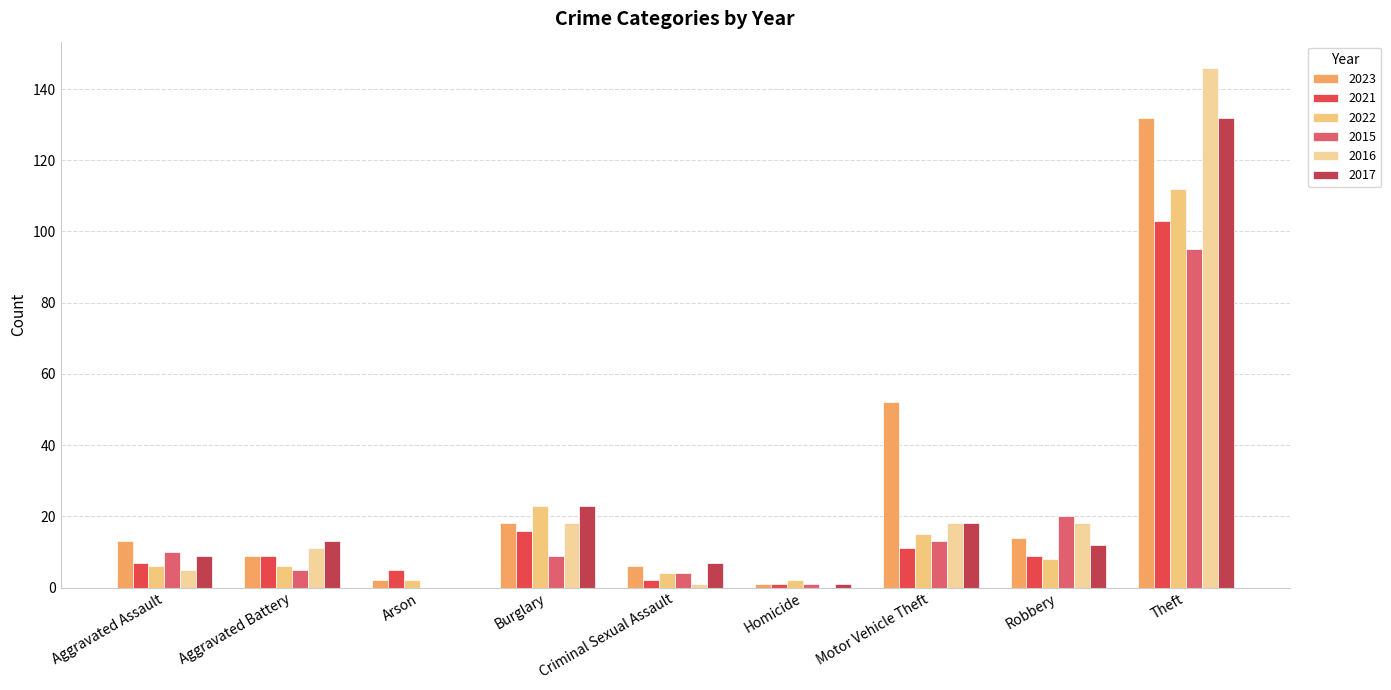

At which label does 2023 reach its peak?

Theft